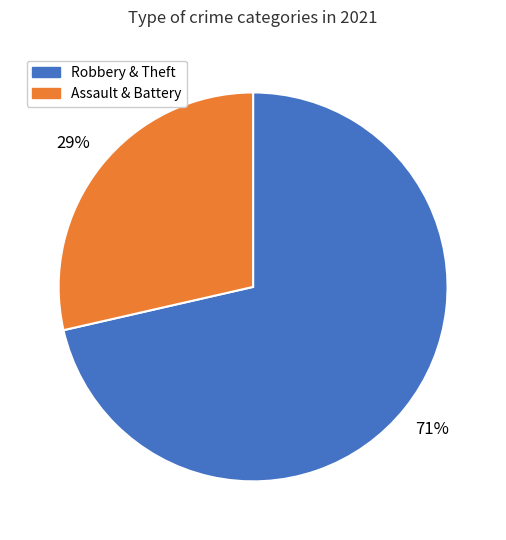

Does any single category account for the majority?

Yes